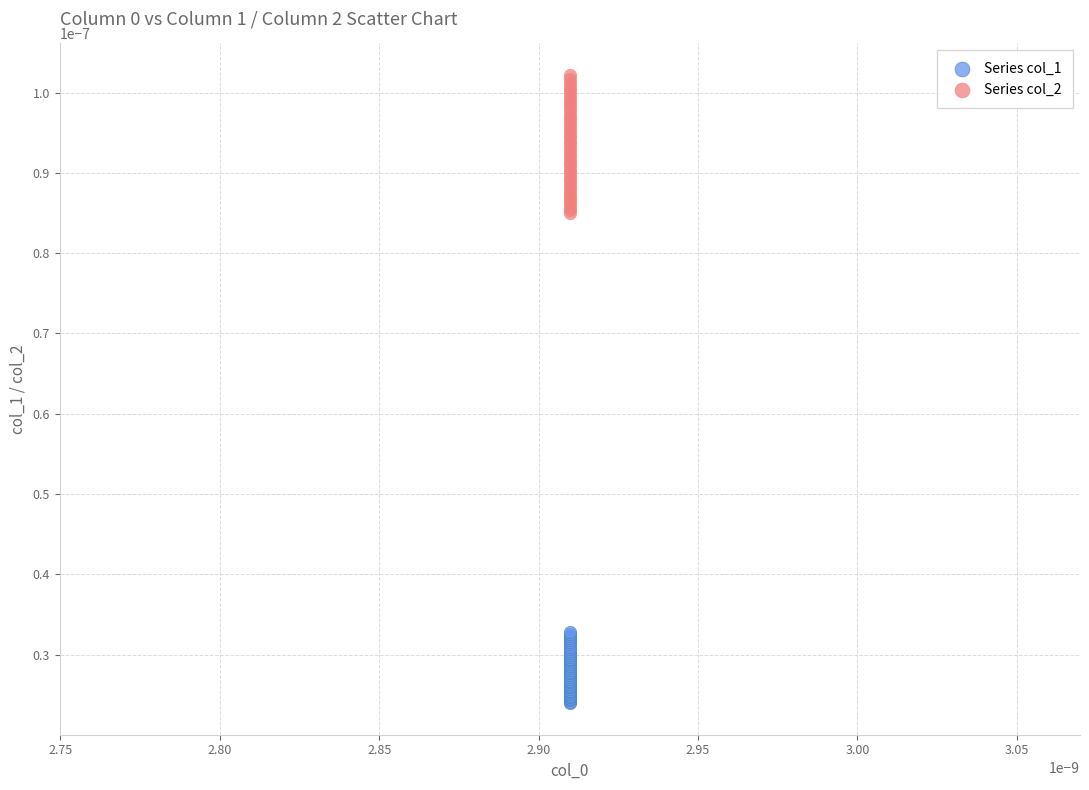

What are all the series names shown in the legend?

Series col_1, Series col_2